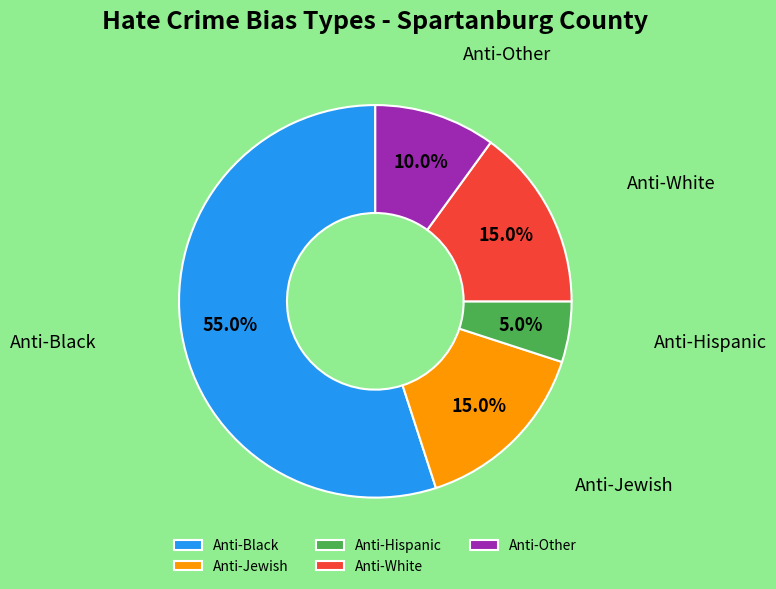

Does any single category account for the majority?

Yes